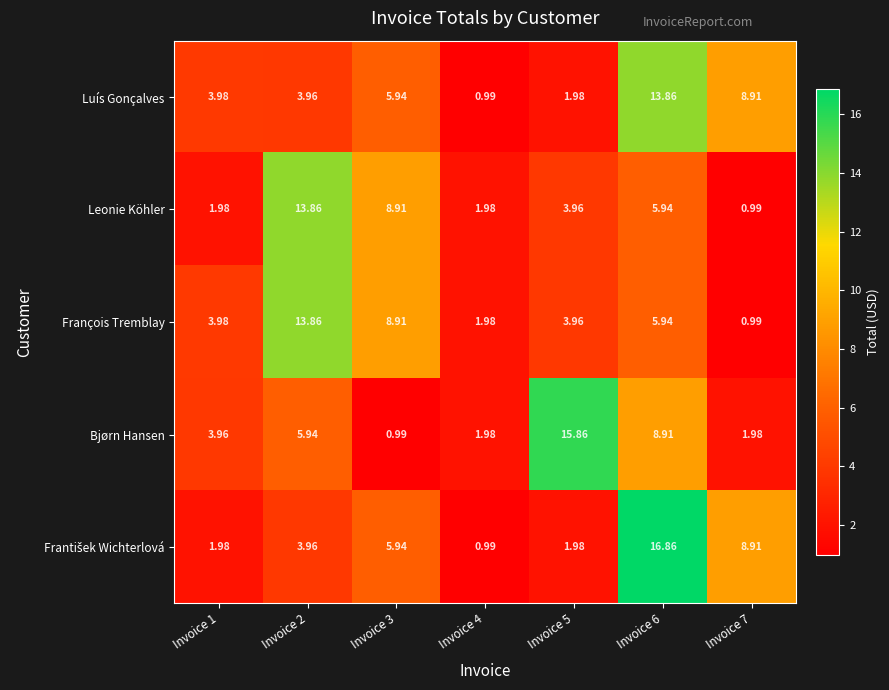

Between Invoice 4 and Invoice 5, which series saw the biggest shift?

Bjørn Hansen